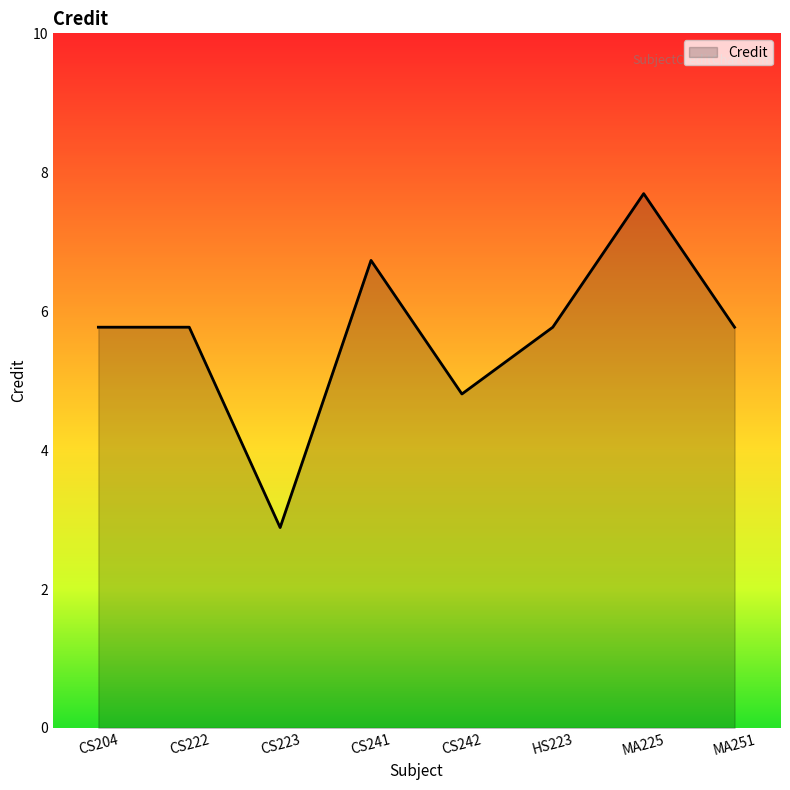

What position from the right is CS242?

4